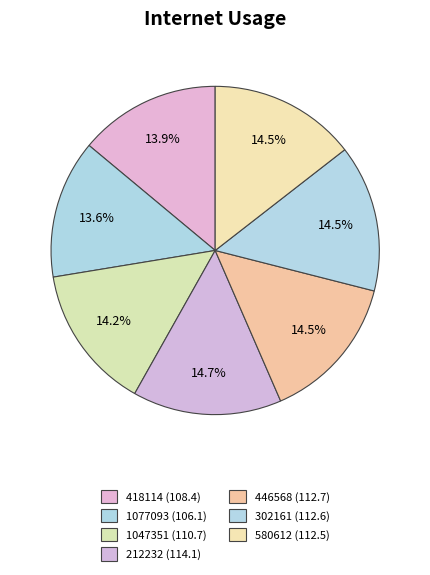

Count the number of slices in the pie.

7